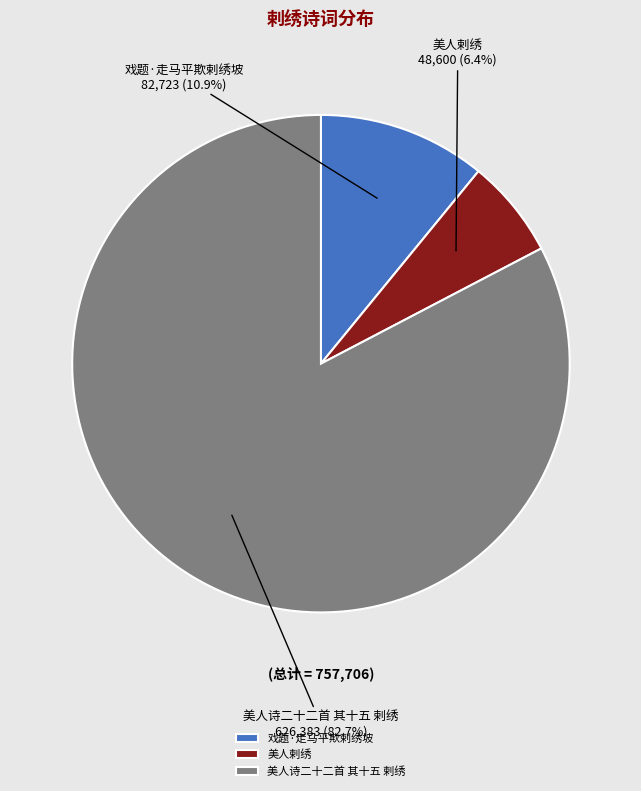

Count the number of slices in the pie.

3